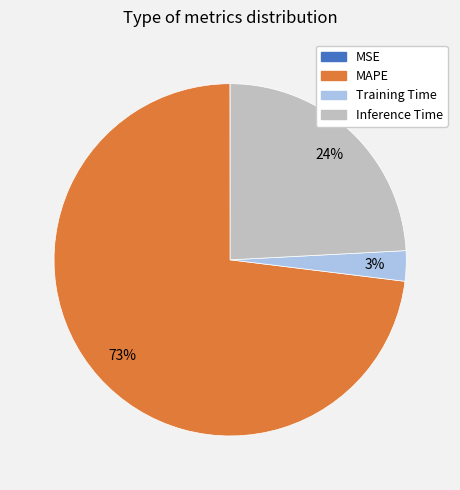

To the nearest percent, what percentage of the pie is MAPE?

73%